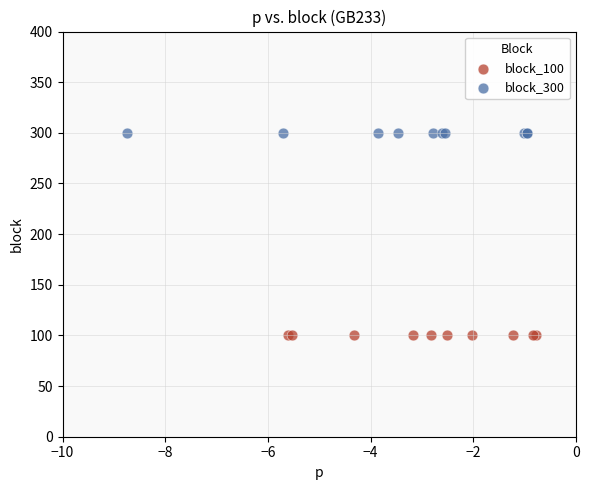

Which series contains the highest Y value?

block_300